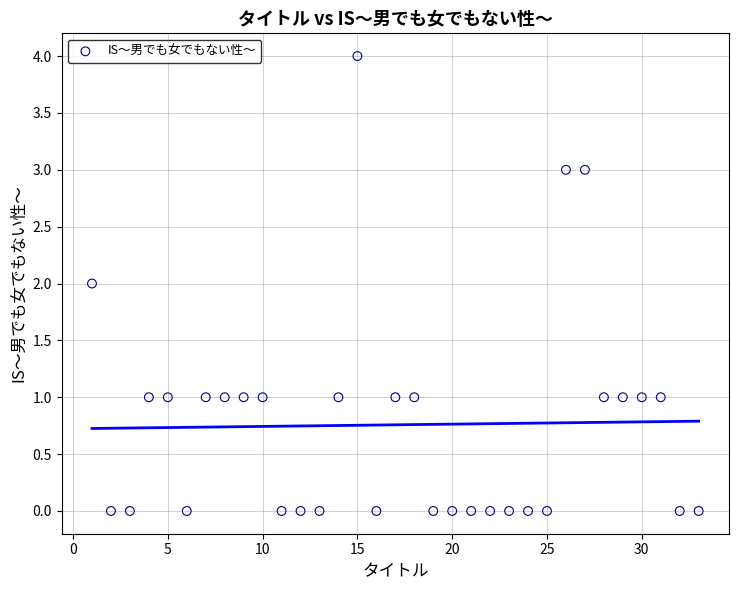

What is the range of Y values (max minus min)?

4